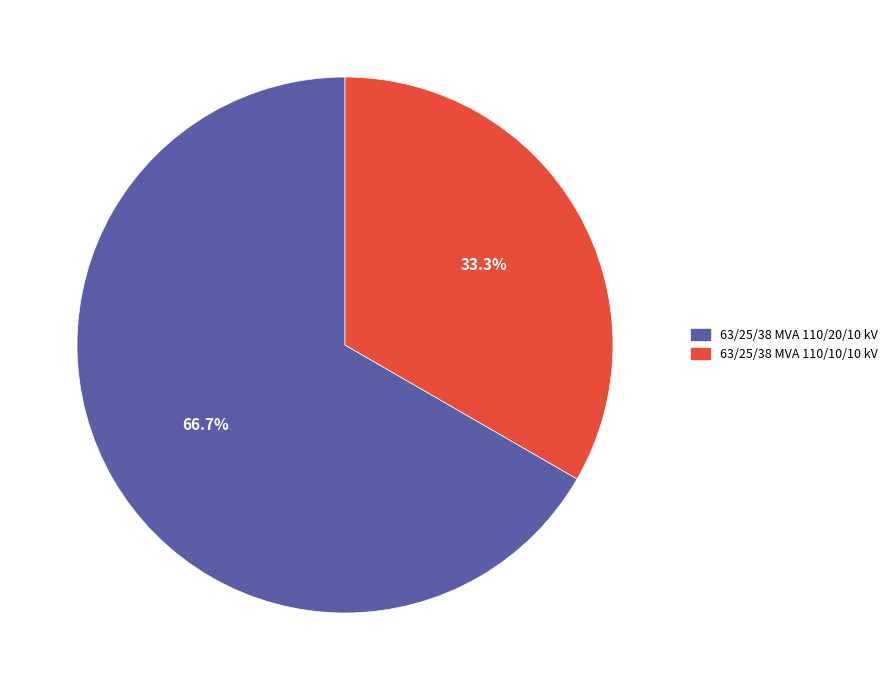

To the nearest percent, what portion does 63/25/38 MVA 110/20/10 kV represent?

67%